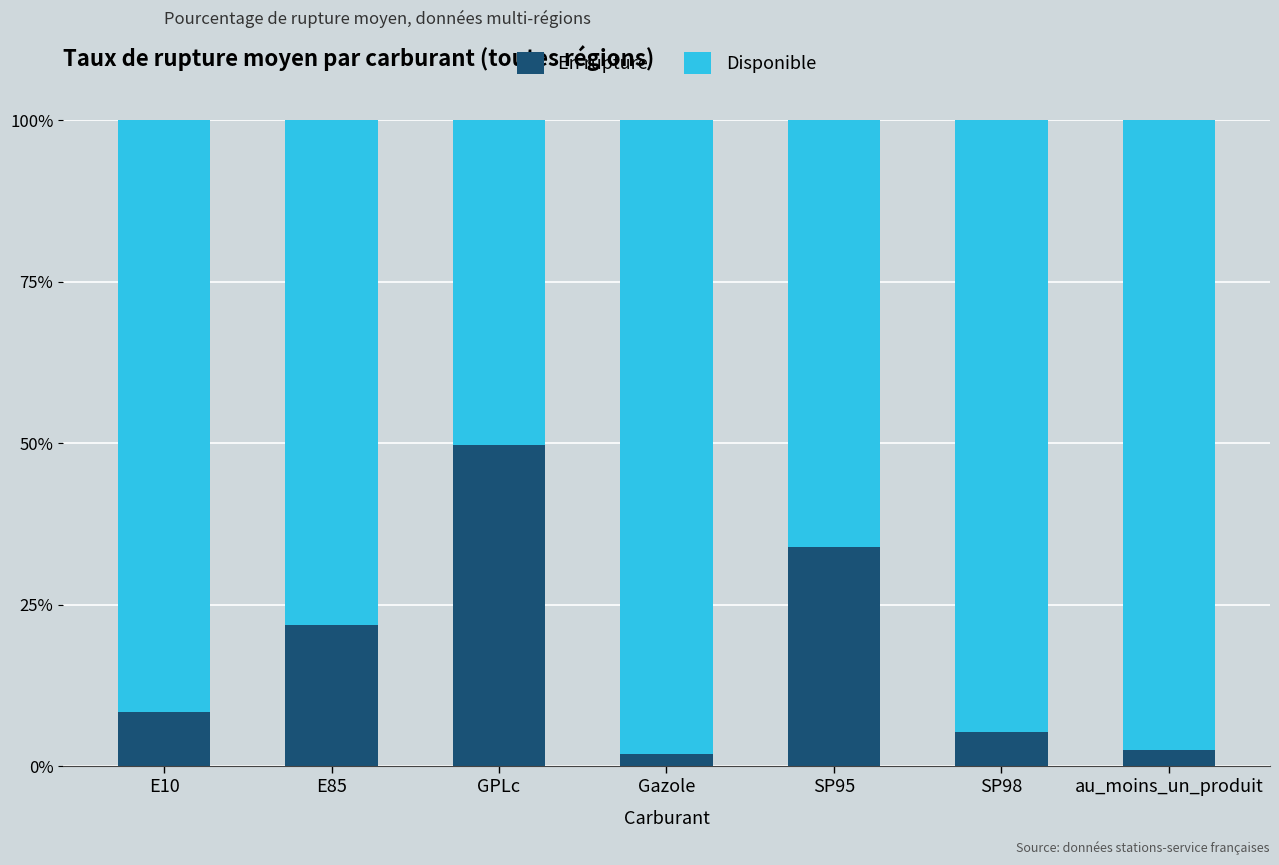

The value of En rupture at E85 is 21.9. True or false?

True